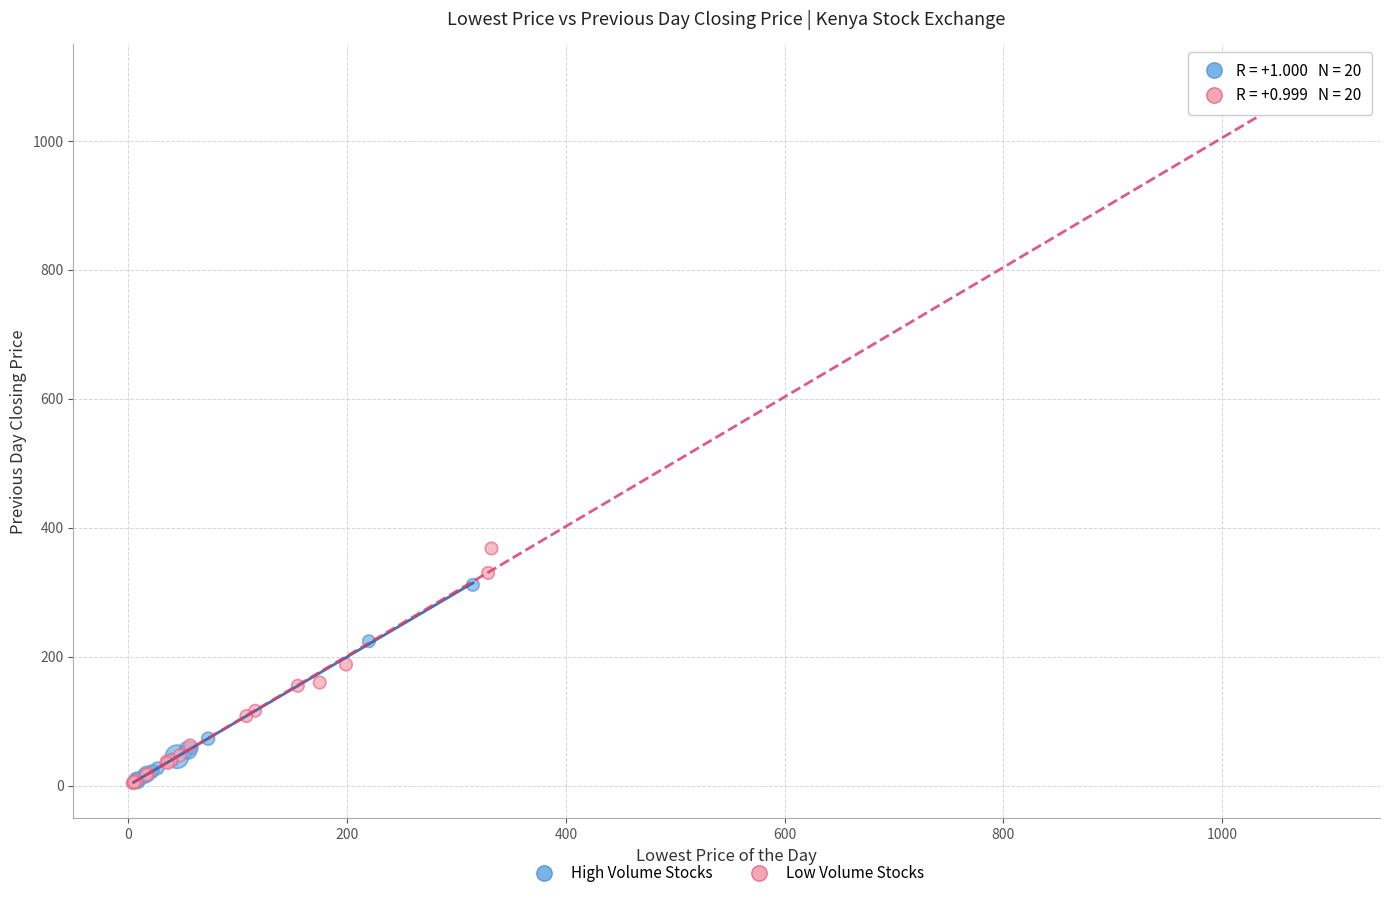

Which series has the largest Y range (max minus min)?

Low Volume Stocks